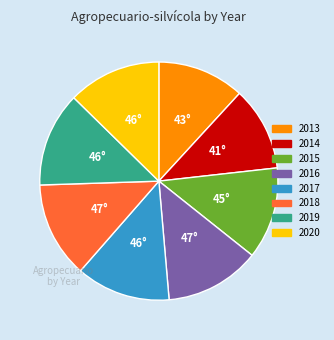

How many slices are in this pie chart?

8